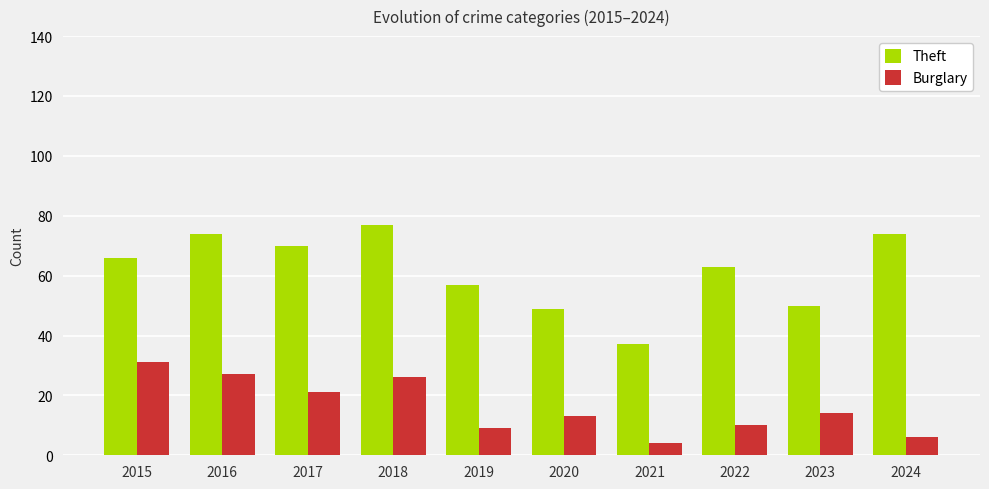

List the series in order of their overall mean, lowest first.

Burglary, Theft